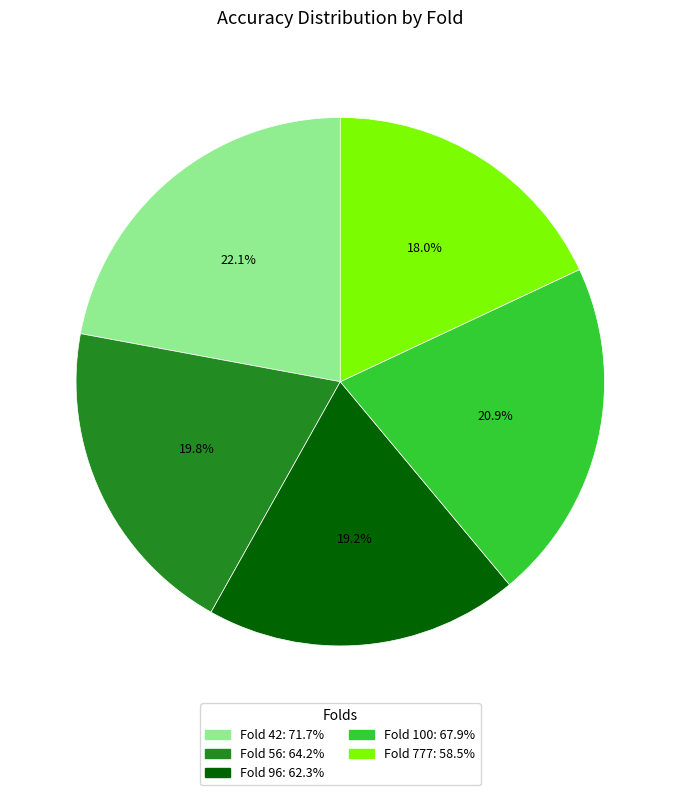

Does any single category account for the majority?

No